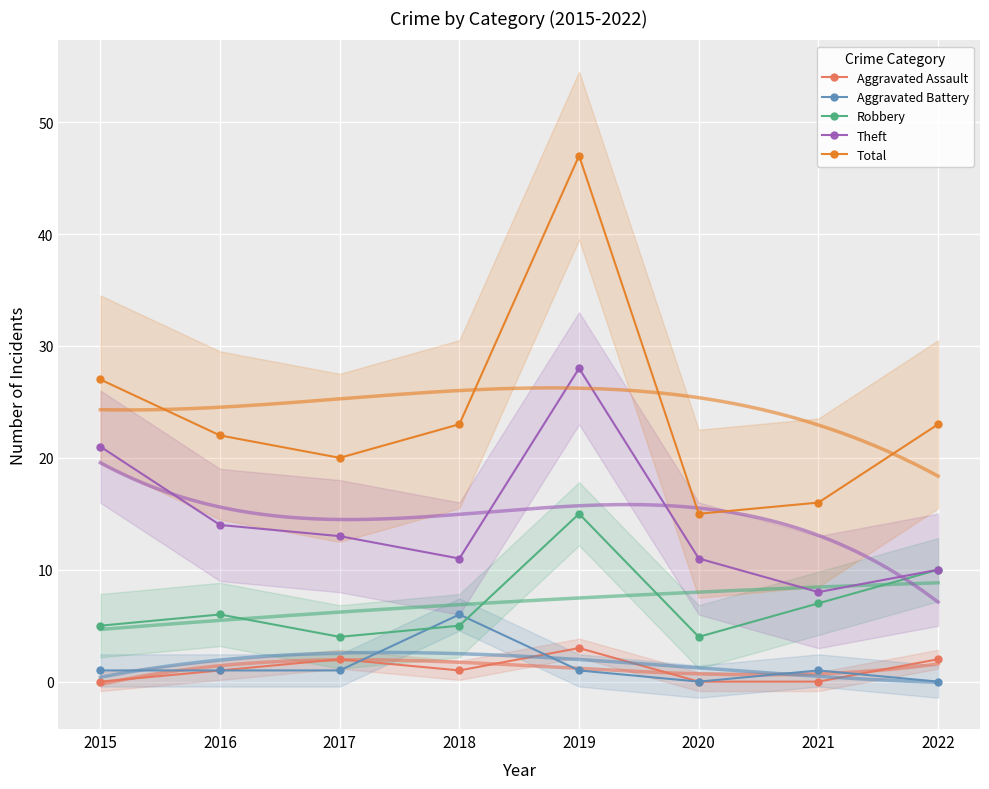

Which label corresponds to the largest value in the chart?

2019